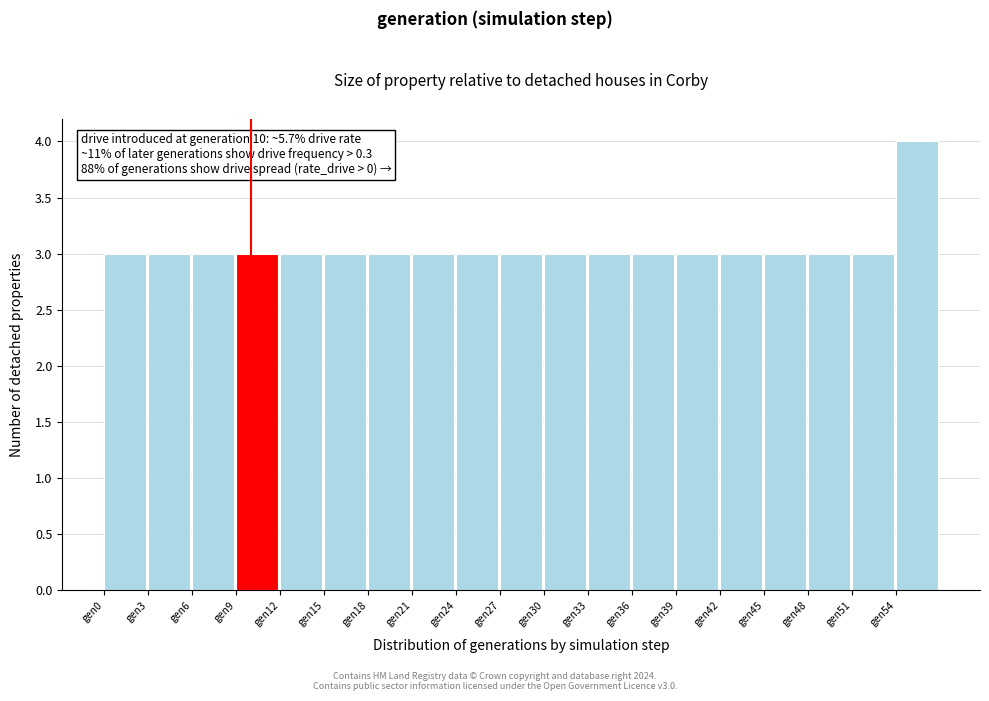

Which range on the x-axis has the tallest bar?

54 to 57